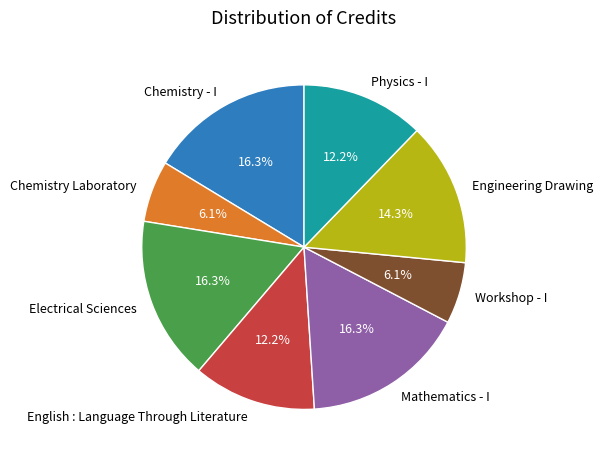

To the nearest percent, what is the combined percentage of Electrical Sciences and Mathematics - I?

33%